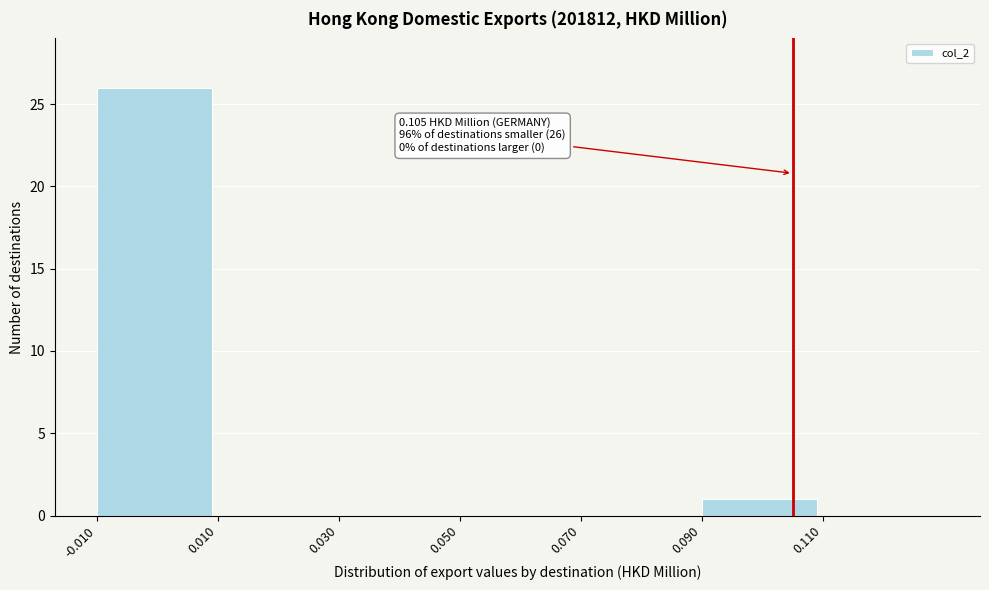

Over which range of the x-axis is the bar tallest?

-0.01 to 0.01